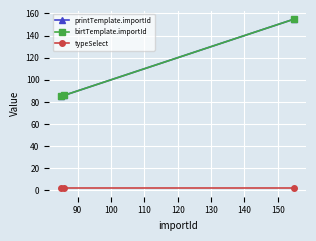

At how many categories does at least one series exceed 96?

1